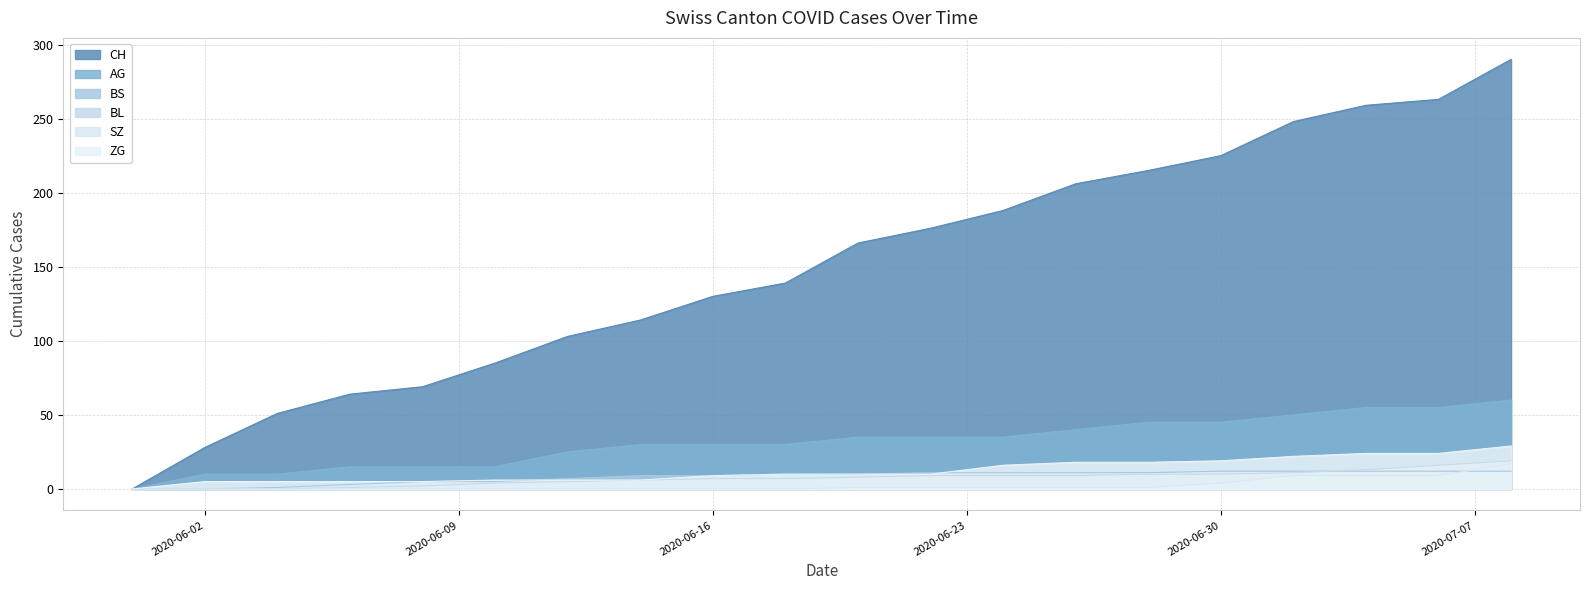

Which has a higher value, 2020-06-22 or 2020-06-18?

2020-06-22